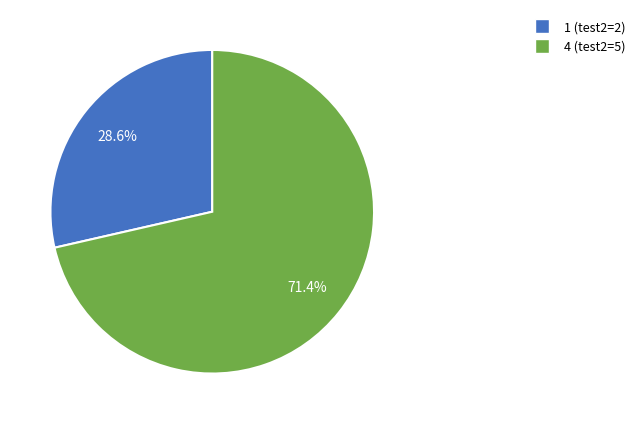

How many segments does this pie chart have?

2